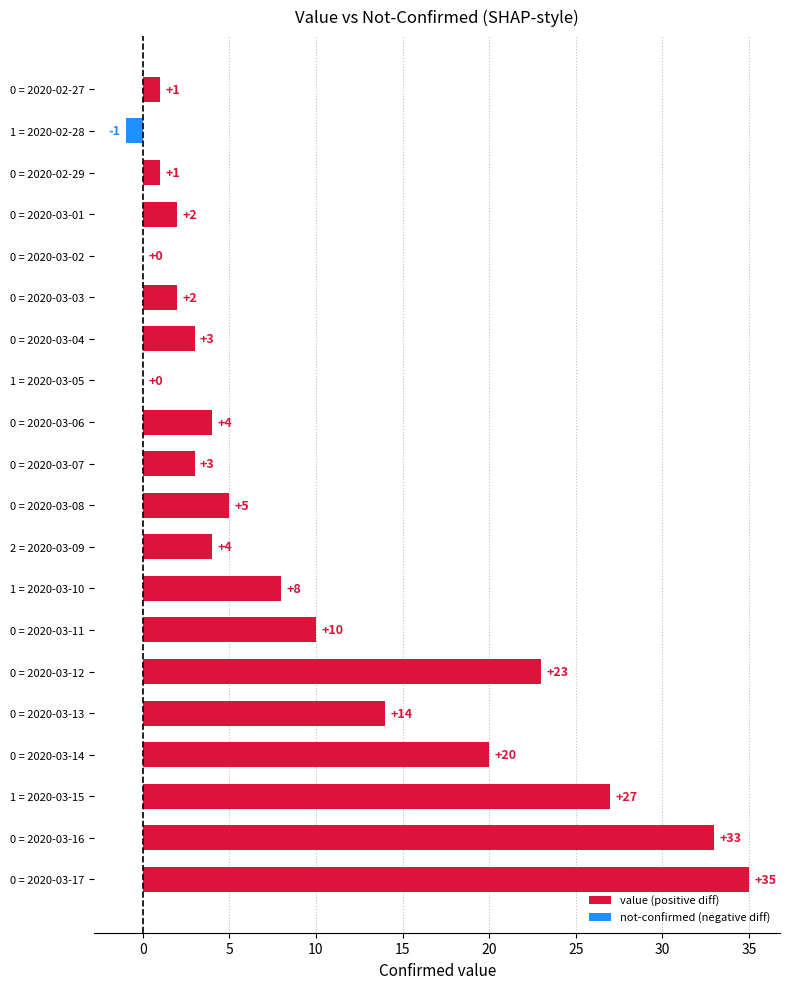

Are the bars horizontal?

Yes